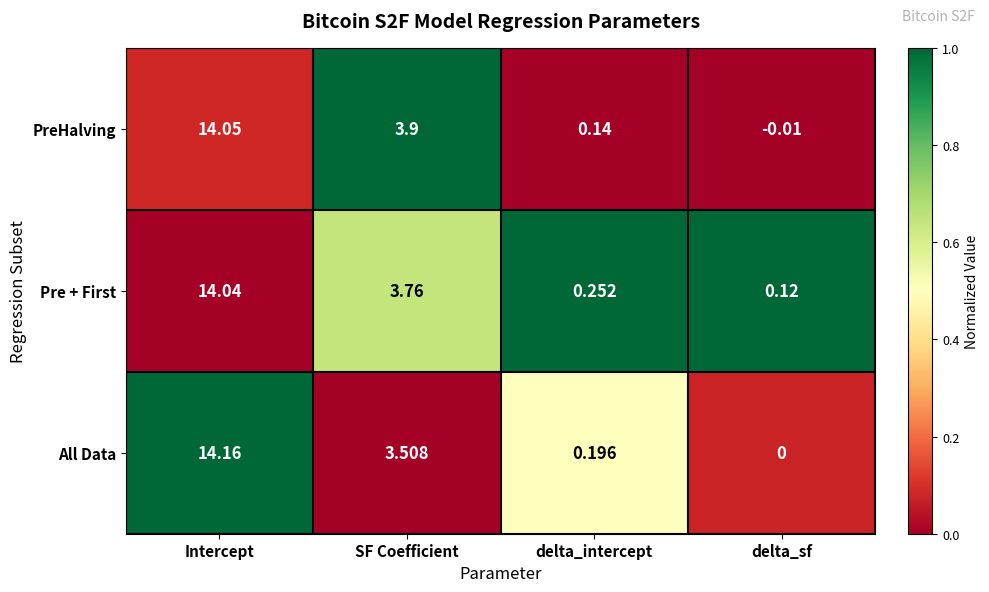

Which series has the widest spread of values?

All Data